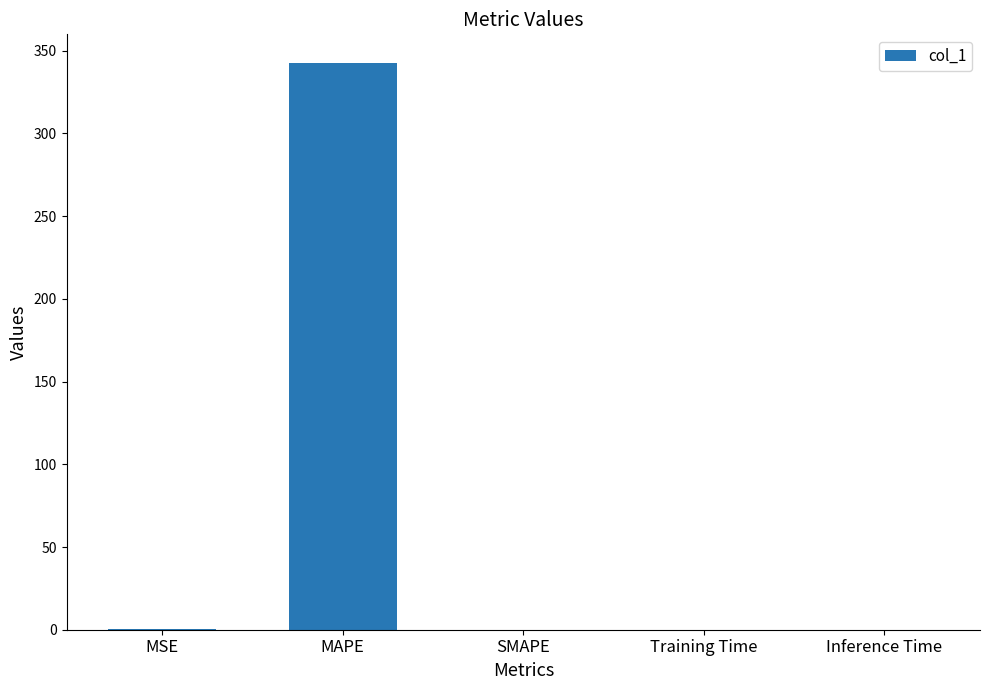

Which has a higher value, MAPE or Training Time?

MAPE